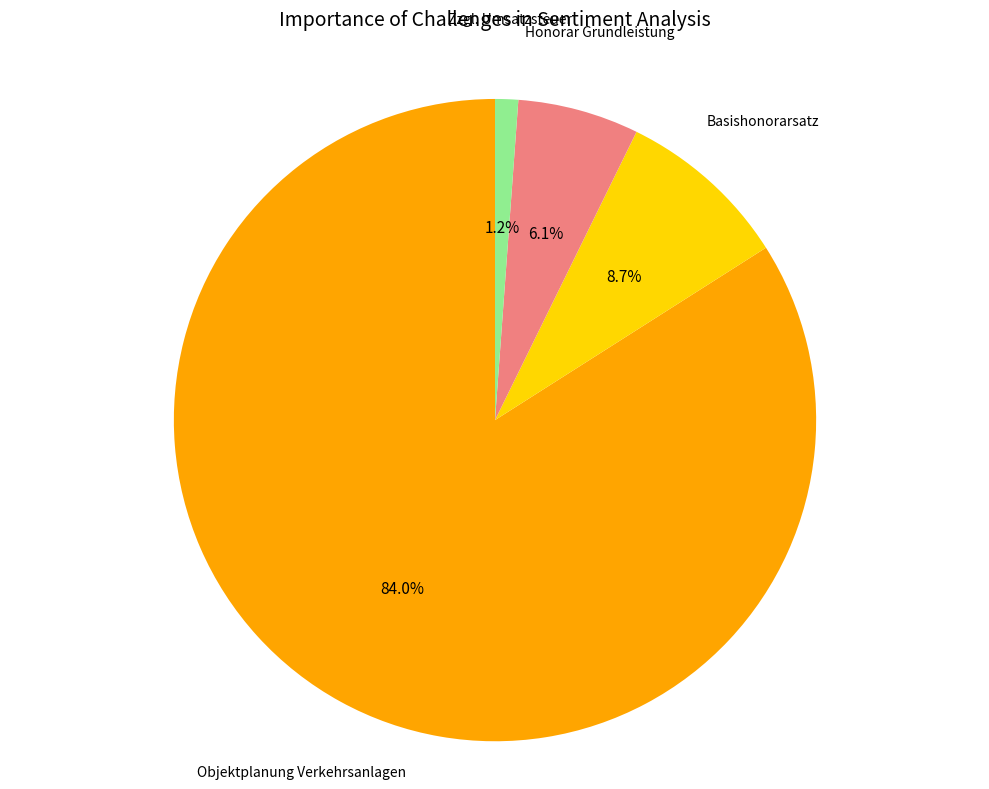

Is there any slice that represents more than half of the pie?

Yes